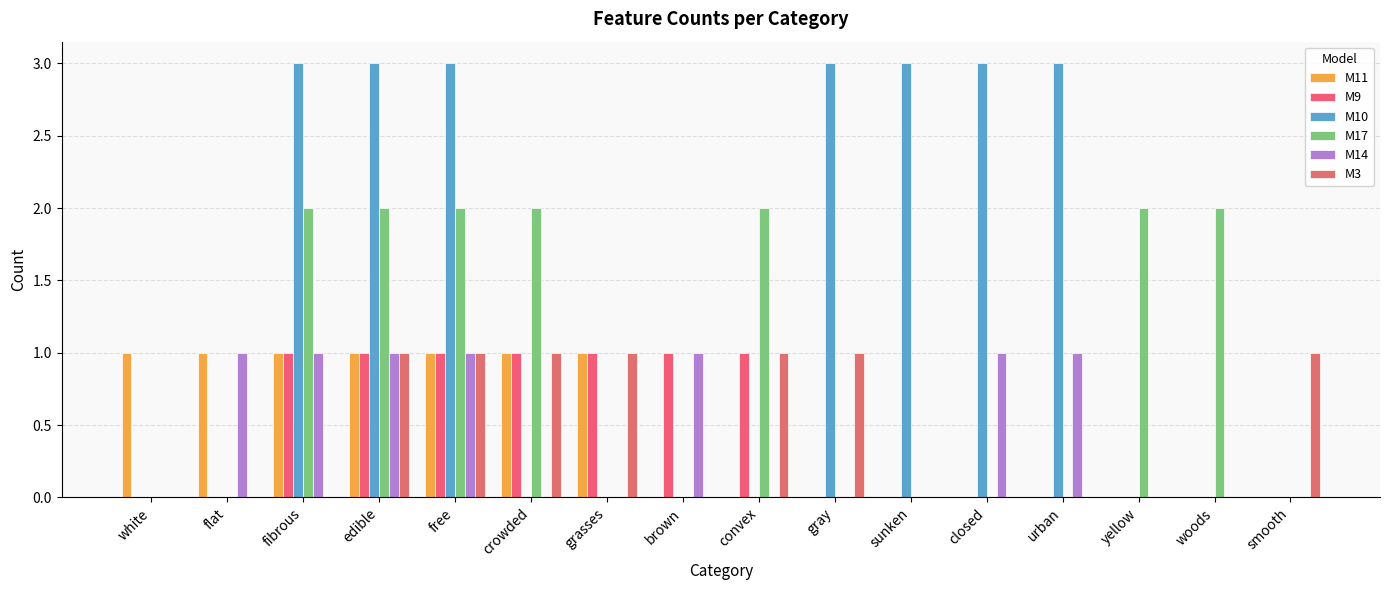

How many categories are shown in the chart?

16